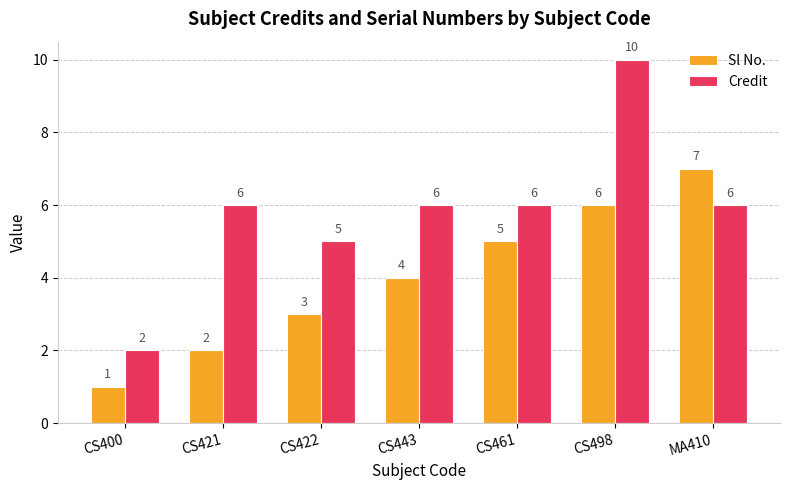

What is the maximum value shown in the chart?

10